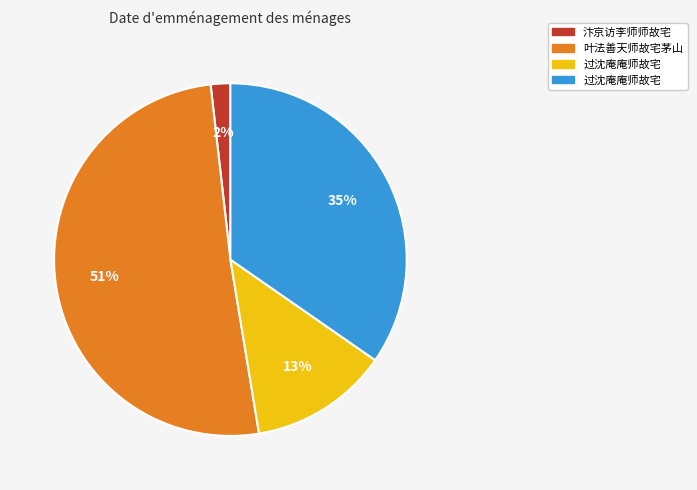

To the nearest percent, what is the difference between the largest and smallest slice percentages?

49%